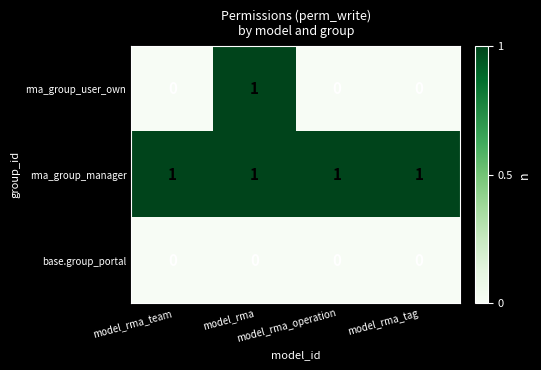

Which series has the widest spread of values?

rma_group_user_own